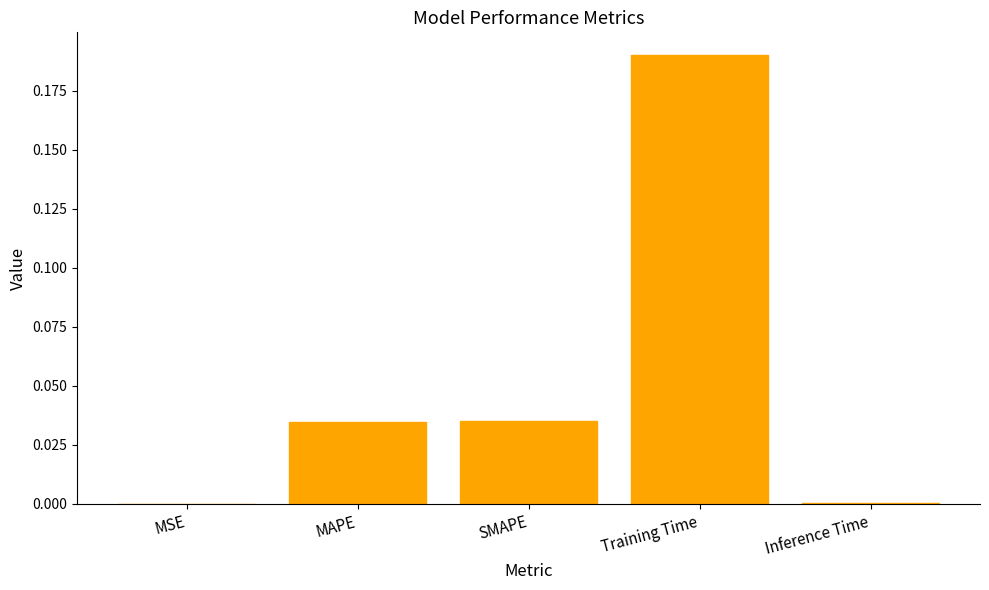

At which category does the chart reach its peak across all series?

Training Time